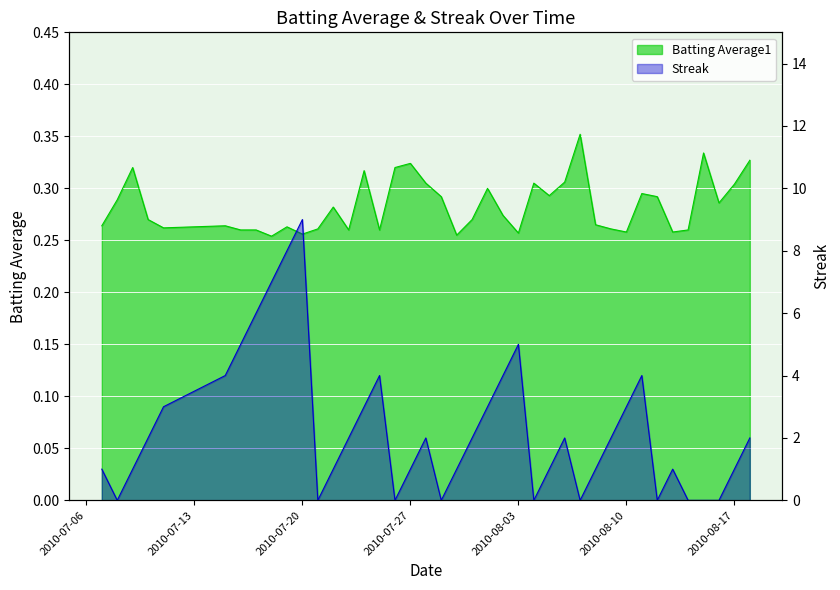

Reading right to left, extract all data points from this chart.

Batting Average1: 2010-08-18=0.3	2010-08-17=0.3	2010-08-16=0.3	2010-08-15=0.3	2010-08-14=0.3	2010-08-13=0.3	2010-08-12=0.3	2010-08-11=0.3	2010-08-10=0.3	2010-08-09=0.3	2010-08-08=0.3	2010-08-07=0.4	2010-08-06=0.3	2010-08-05=0.3	2010-08-04=0.3	2010-08-03=0.3	2010-08-02=0.3	2010-08-01=0.3	2010-07-31=0.3	2010-07-30=0.3	2010-07-29=0.3	2010-07-28=0.3	2010-07-27=0.3	2010-07-26=0.3	2010-07-25=0.3	2010-07-24=0.3	2010-07-23=0.3	2010-07-22=0.3	2010-07-21=0.3	2010-07-20=0.3	2010-07-19=0.3	2010-07-18=0.3	2010-07-17=0.3	2010-07-16=0.3	2010-07-15=0.3	2010-07-11=0.3	2010-07-10=0.3	2010-07-09=0.3	2010-07-08=0.3	2010-07-07=0.3
Streak: 2010-08-18=2.0	2010-08-17=1.0	2010-08-16=0.0	2010-08-15=0.0	2010-08-14=0.0	2010-08-13=1.0	2010-08-12=0.0	2010-08-11=4.0	2010-08-10=3.0	2010-08-09=2.0	2010-08-08=1.0	2010-08-07=0.0	2010-08-06=2.0	2010-08-05=1.0	2010-08-04=0.0	2010-08-03=5.0	2010-08-02=4.0	2010-08-01=3.0	2010-07-31=2.0	2010-07-30=1.0	2010-07-29=0.0	2010-07-28=2.0	2010-07-27=1.0	2010-07-26=0.0	2010-07-25=4.0	2010-07-24=3.0	2010-07-23=2.0	2010-07-22=1.0	2010-07-21=0.0	2010-07-20=9.0	2010-07-19=8.0	2010-07-18=7.0	2010-07-17=6.0	2010-07-16=5.0	2010-07-15=4.0	2010-07-11=3.0	2010-07-10=2.0	2010-07-09=1.0	2010-07-08=0.0	2010-07-07=1.0